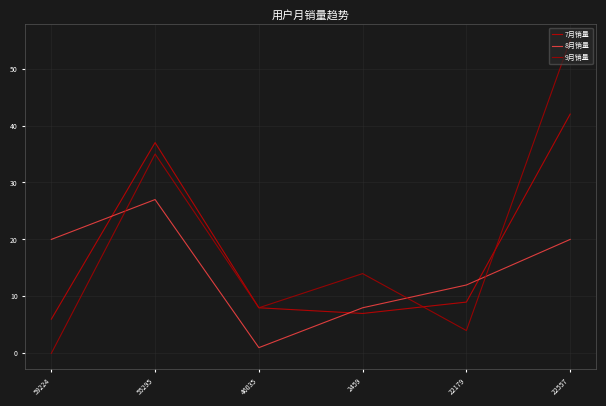

What is the minimum value for 7月销量?

6